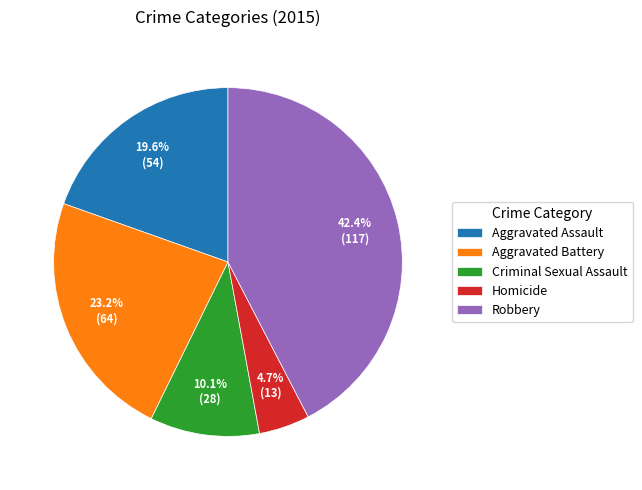

To the nearest percent, what is the difference between the largest and smallest slice percentages?

38%